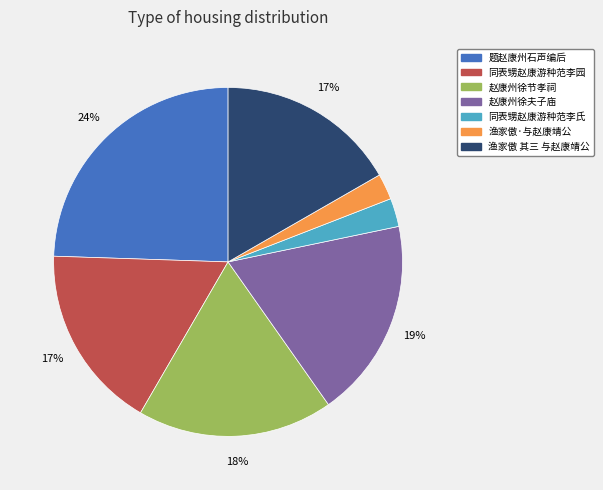

Is it true that 渔家傲 其三 与赵康靖公 is 17% of the pie?

True